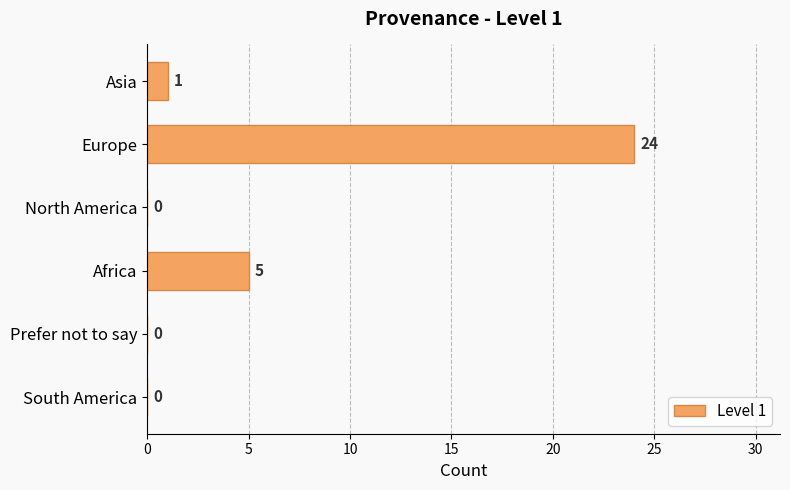

Reading top to bottom, list all the values displayed in this chart.

Asia=1	Europe=24	North America=0	Africa=5	Prefer not to say=0	South America=0